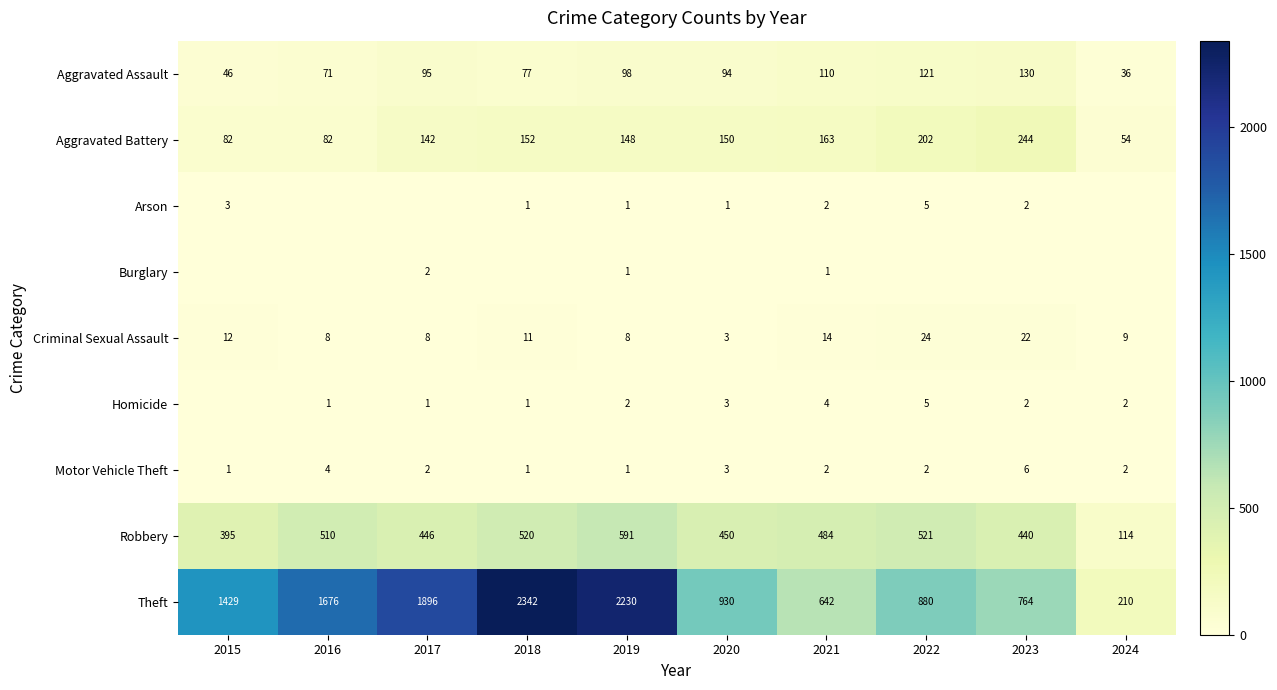

The Criminal Sexual Assault series shows 3 at 2020. True or false?

True